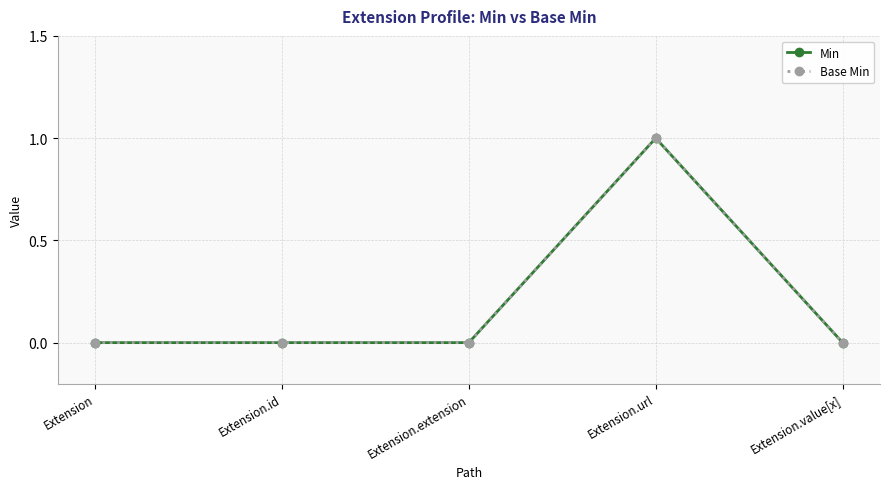

How many Base Min values are between 0 and 1?

5